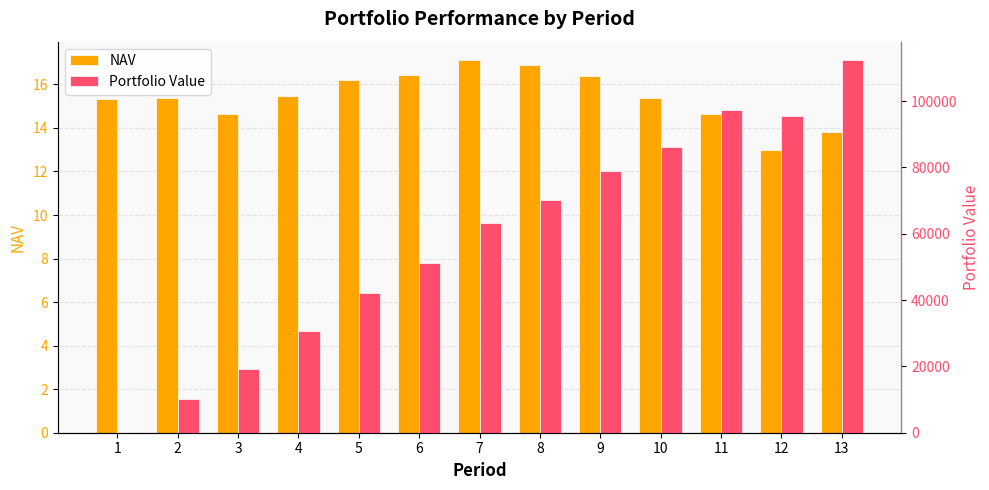

Reading left to right, what are all the values shown in this chart?

NAV: 15.3	15.4	14.6	15.5	16.2	16.4	17.1	16.9	16.4	15.4	14.6	13.0	13.8
Portfolio Value: 0.0	10021.3	19084.3	30755.1	42147.9	51221.9	63272.3	70154.5	79057.4	86151.3	97288.5	95602.5	112332.7